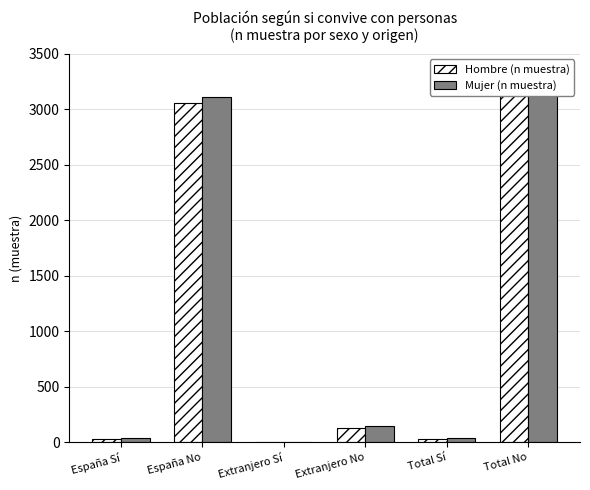

Count the number of data series in this chart.

2